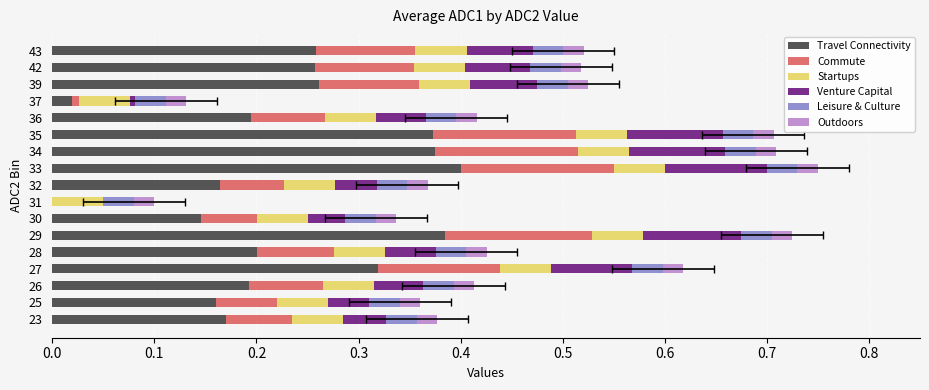

What is the value of the Commute bar at the 5th from the left?

0.1